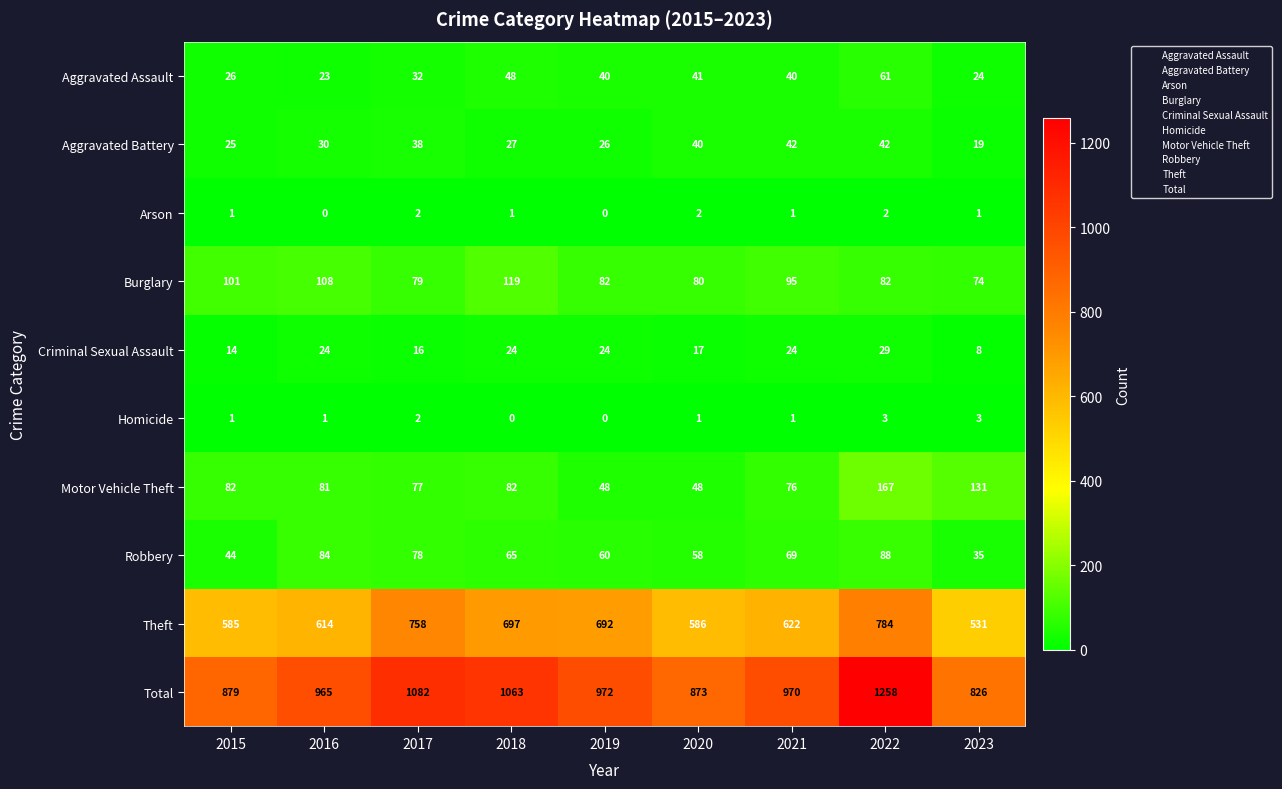

Is it true that Total equals 1287 at 2021?

False